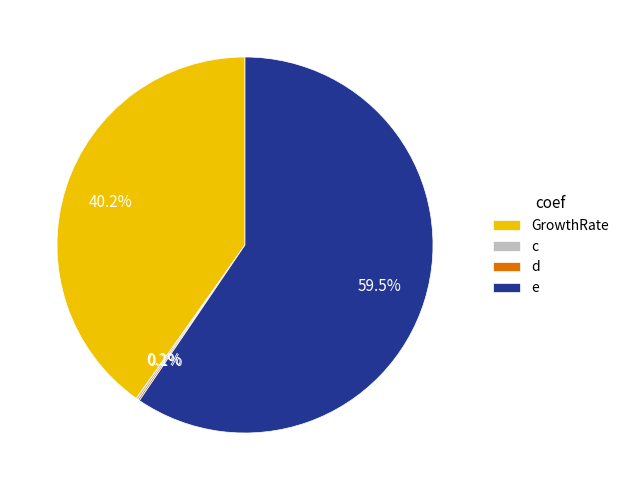

What is the ratio of the value at e to the value at GrowthRate?

1.5